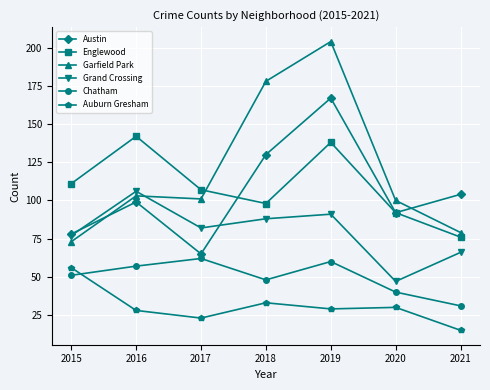

What are all the series names shown in the legend?

Austin, Englewood, Garfield Park, Grand Crossing, Chatham, Auburn Gresham